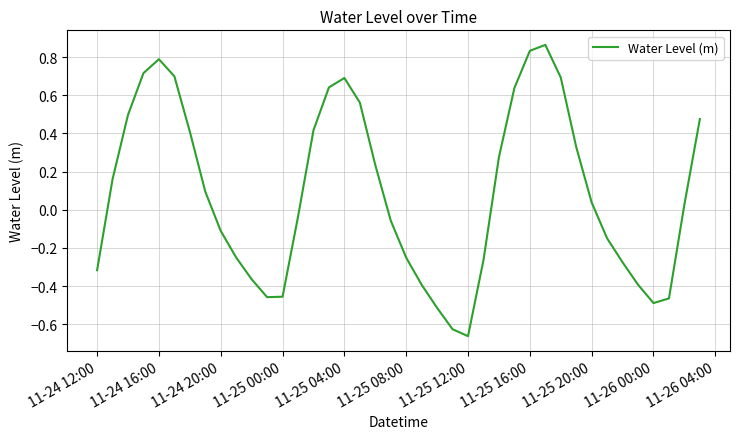

What is the difference between the maximum and minimum values?

1.5